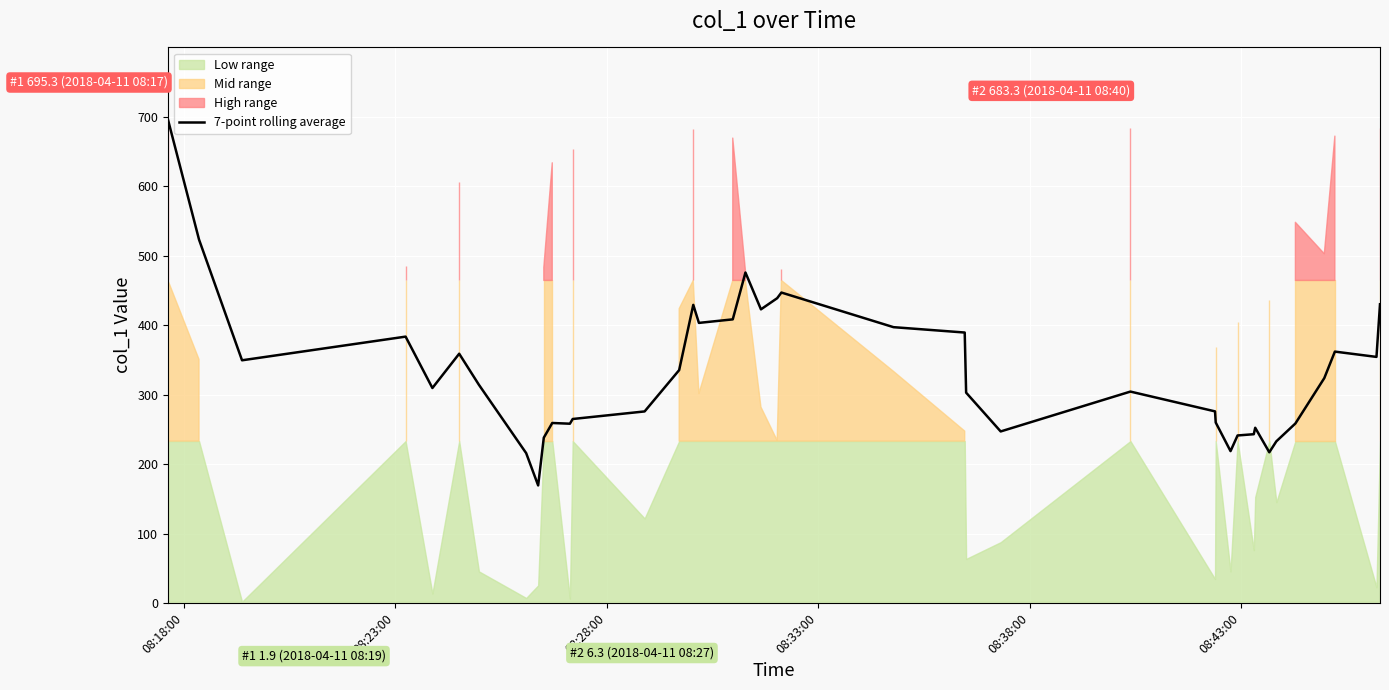

What is the highest value of the 7-point rolling average series?

695.3